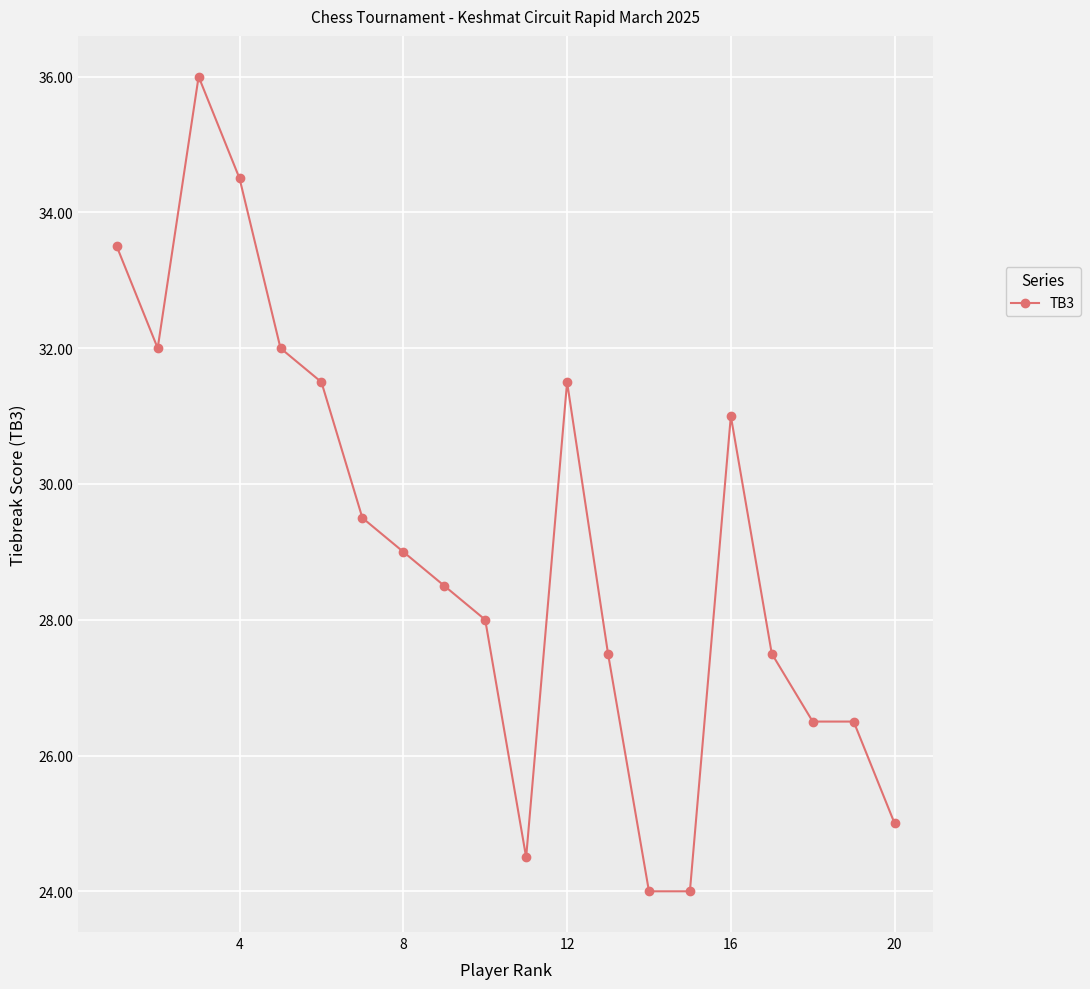

What is the average value?

29.1